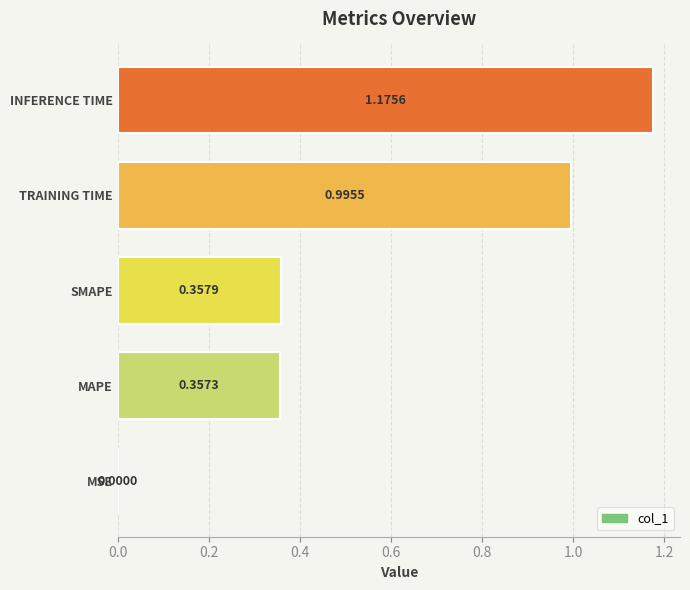

What is the average value?

0.6